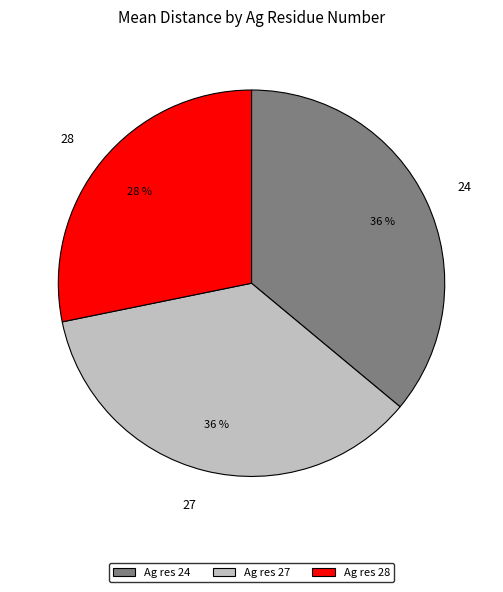

Is the sum of 24 and 28 greater than half?

Yes